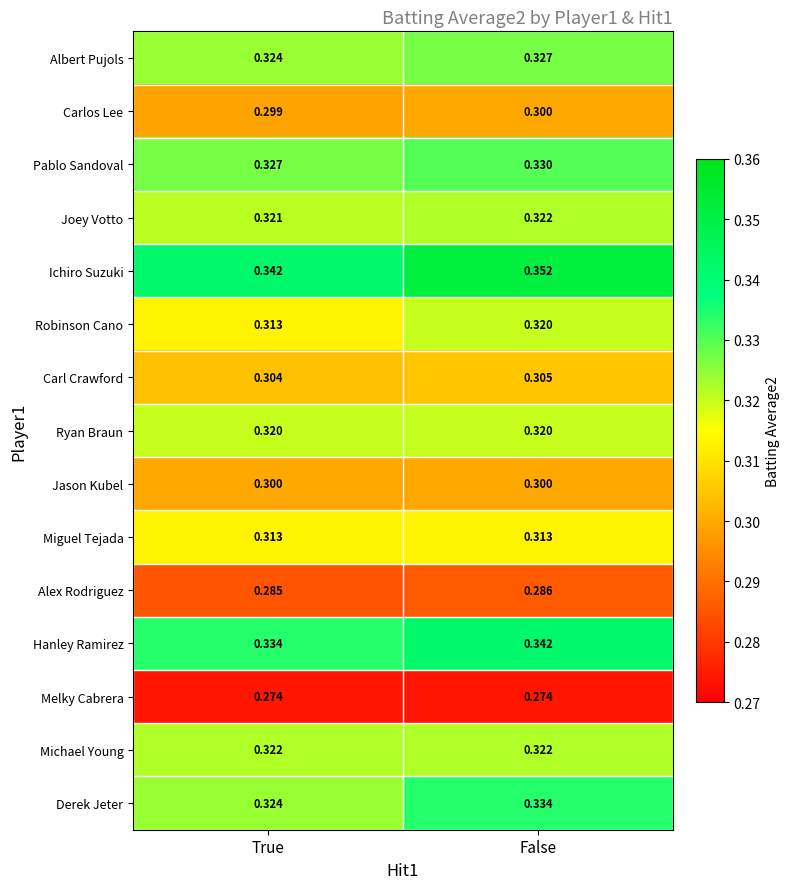

Is the value of Jason Kubel at True greater than the value of Robinson Cano at True?

No